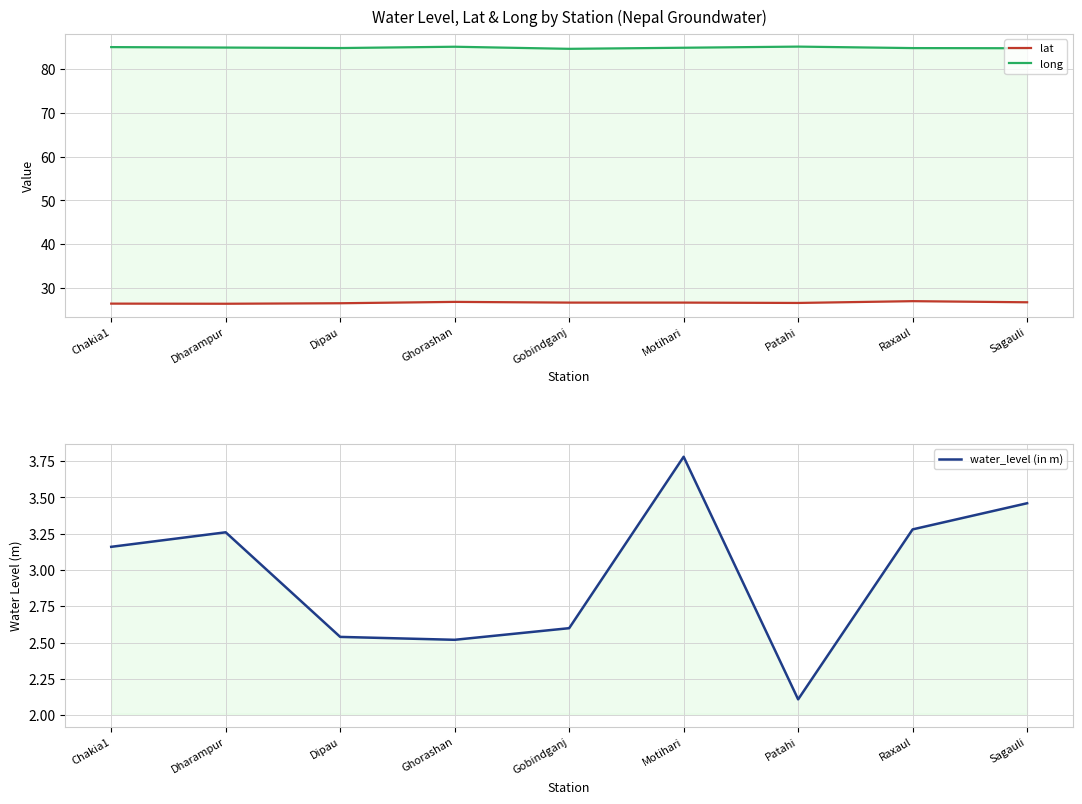

How many data points does each series have?

9